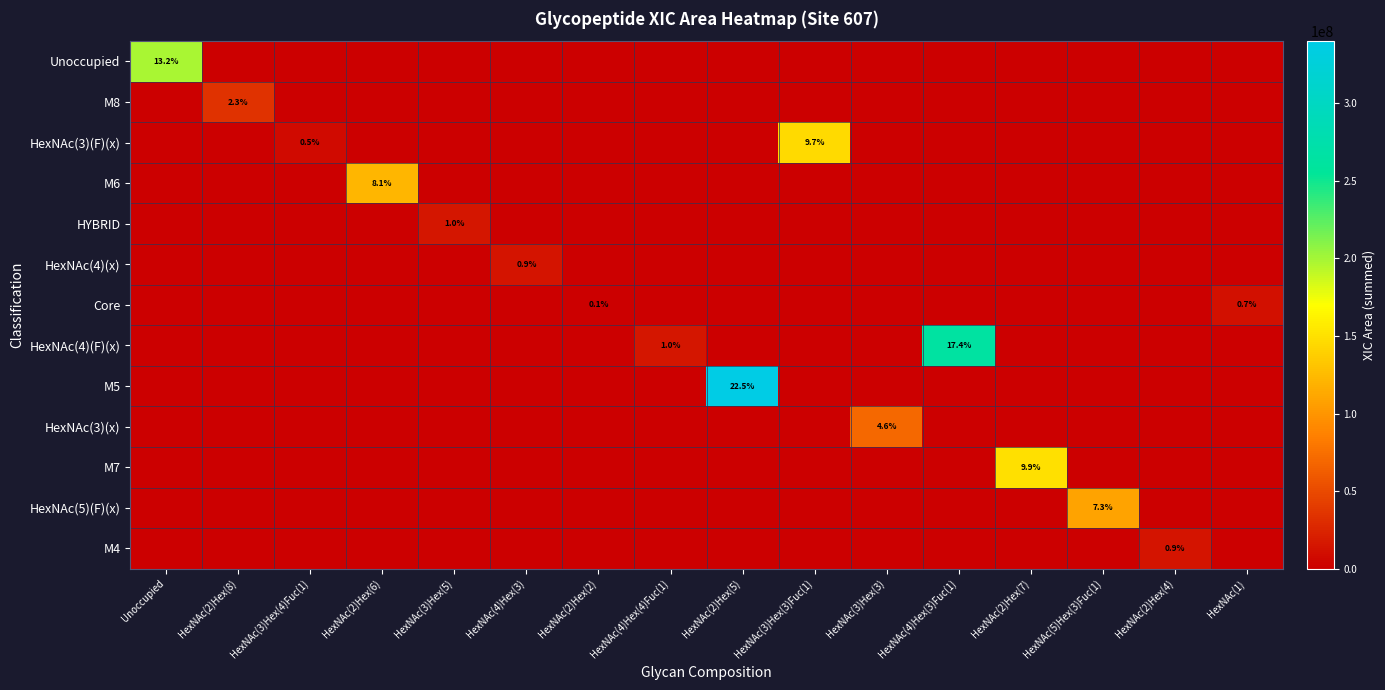

Is it true that M6 equals 13.8 at HexNAc(2)Hex(6)?

False